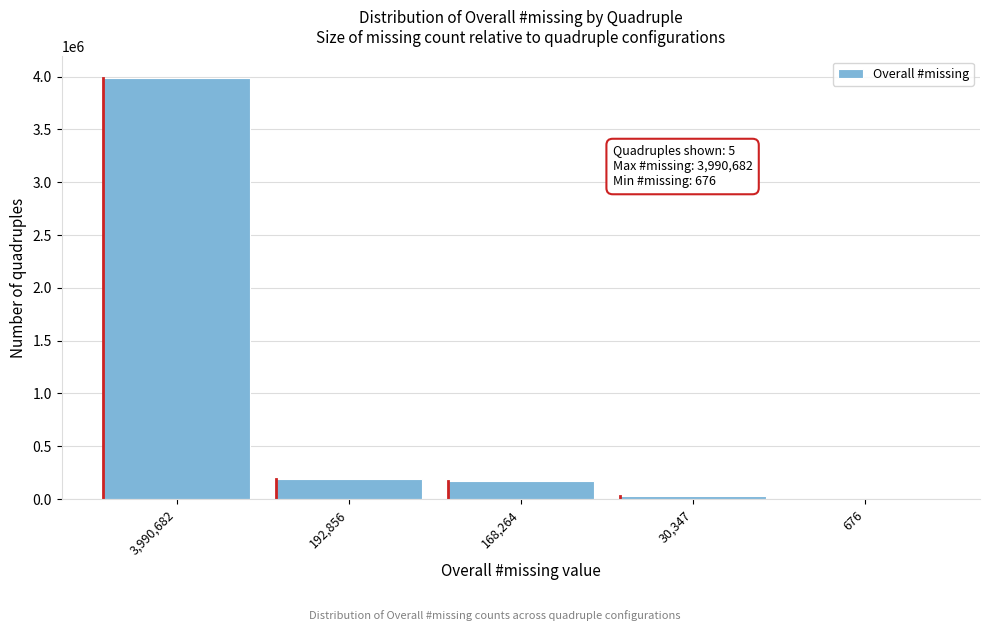

Reading right to left, what are all the values shown in this chart?

676=676	30,347=30347	168,264=168264	192,856=192856	3,990,682=3990682